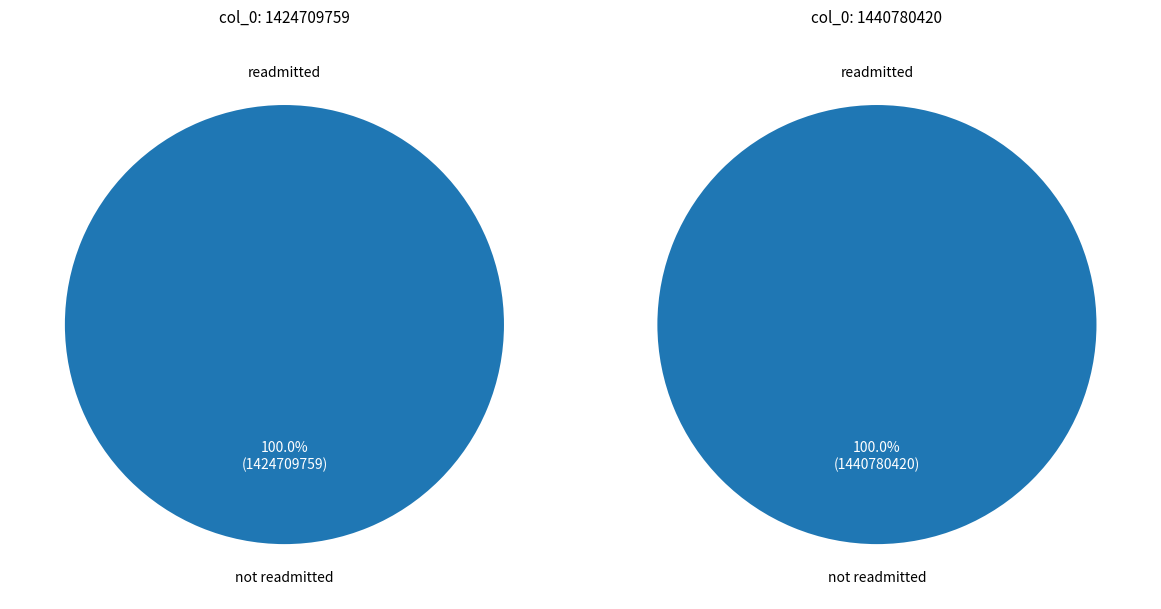

Which series changed the most between 1424709759 and 1440780420?

not readmitted